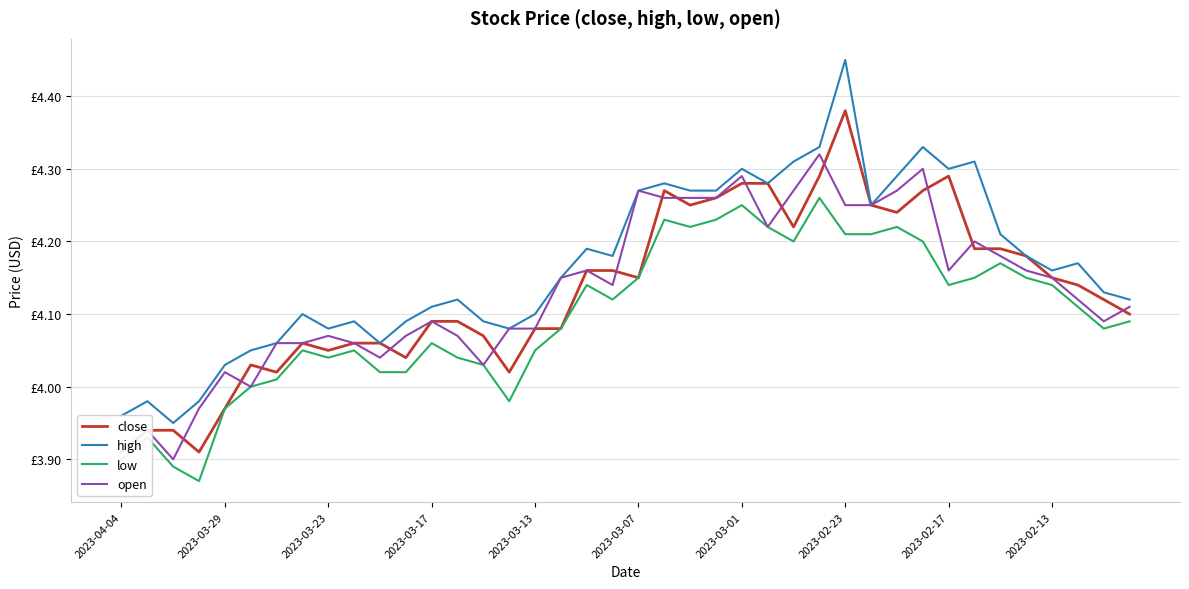

What is the average value of the open series?

4.1